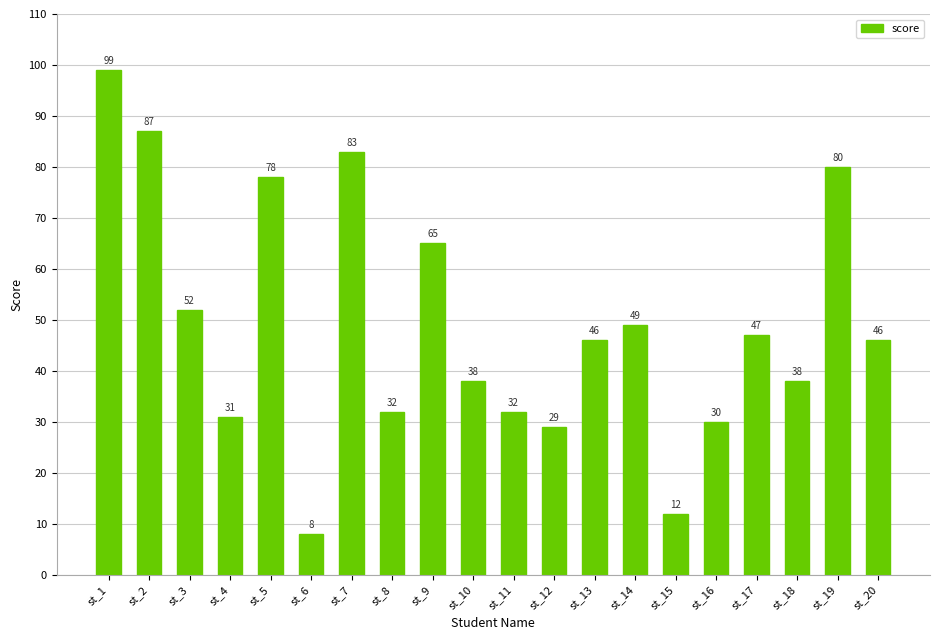

Count the number of data series in this chart.

1